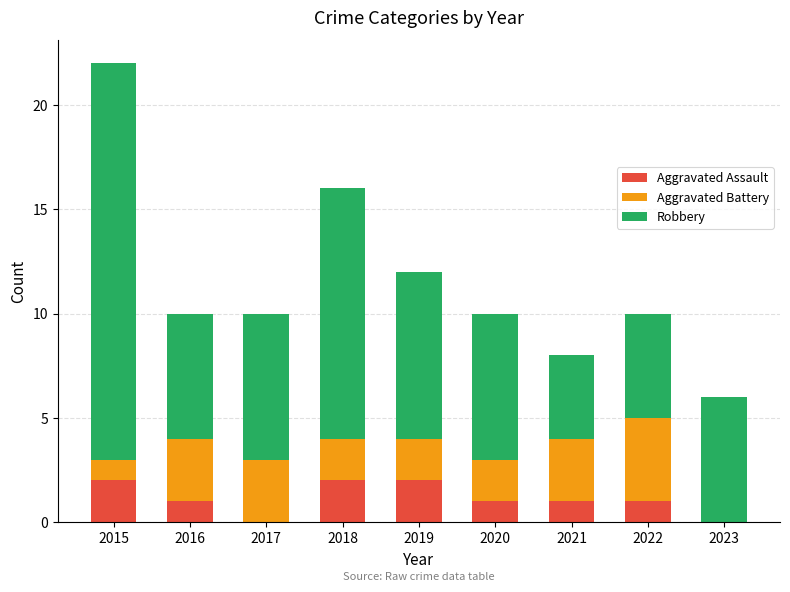

How many data points does each series have?

9